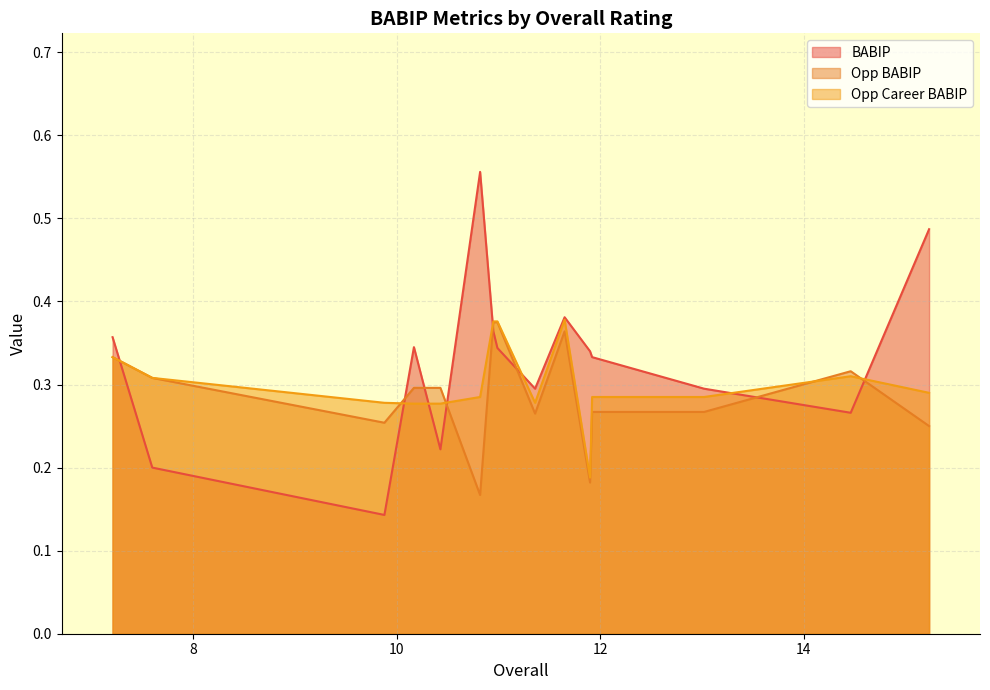

Rank the series by their average value, from lowest to highest.

Opp BABIP, Opp Career BABIP, BABIP